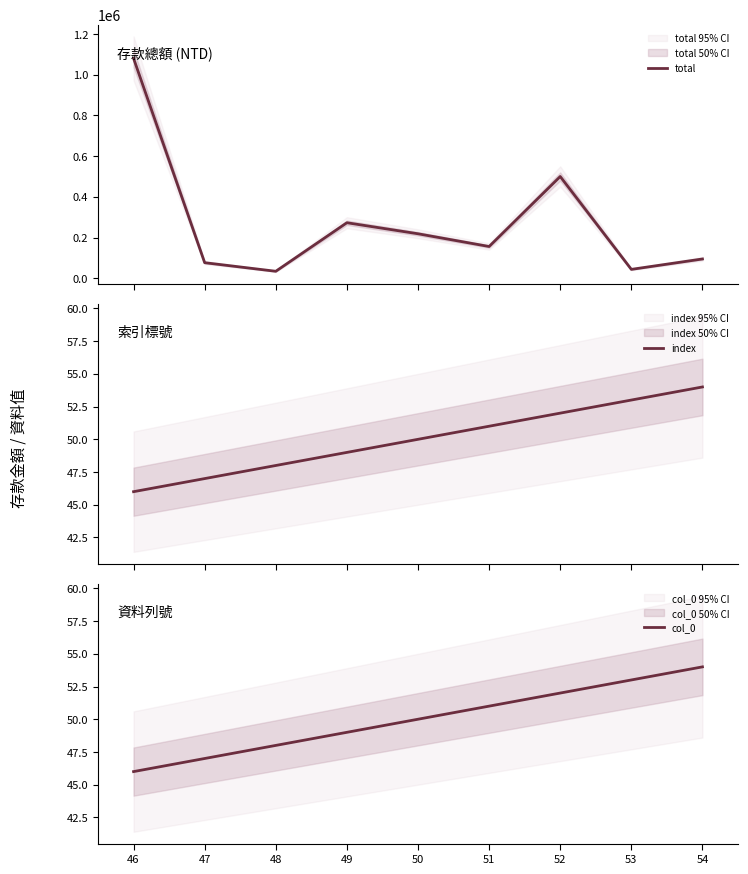

Which category has the lowest value in the col_0 series?

46